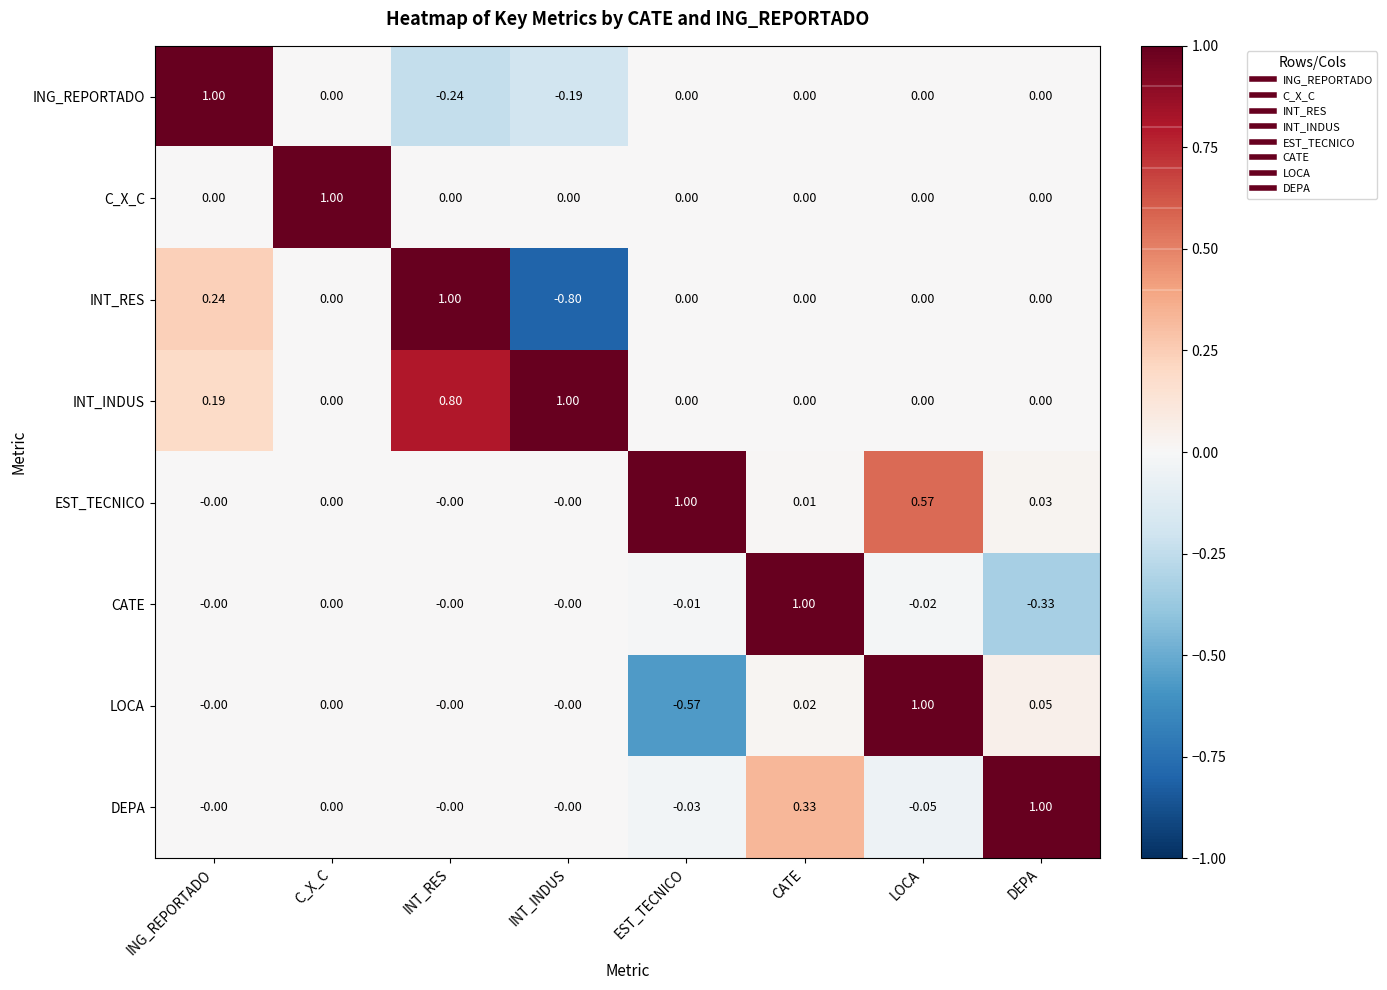

Which series has the largest total across all categories?

INT_INDUS